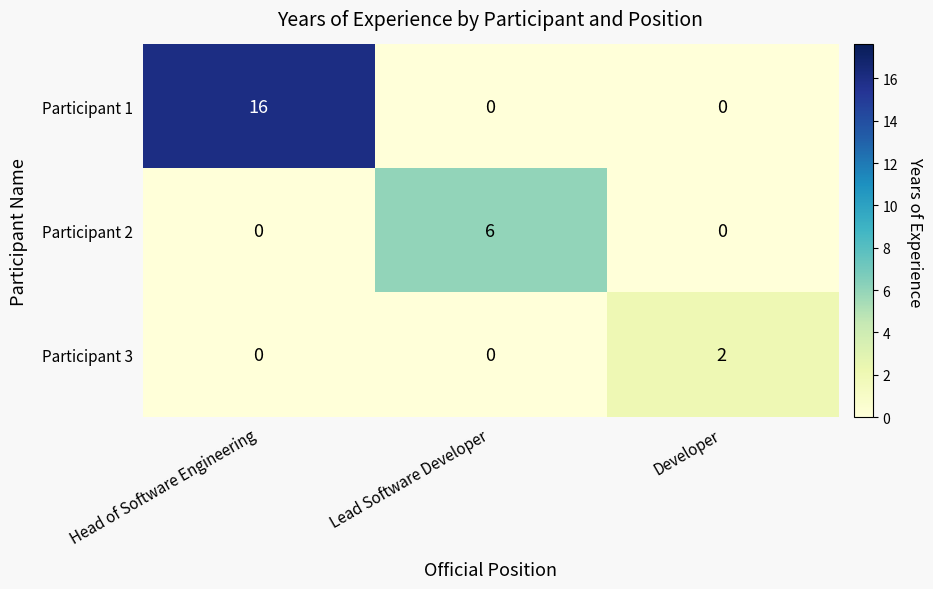

At which category does the chart reach its peak across all series?

Head of Software Engineering